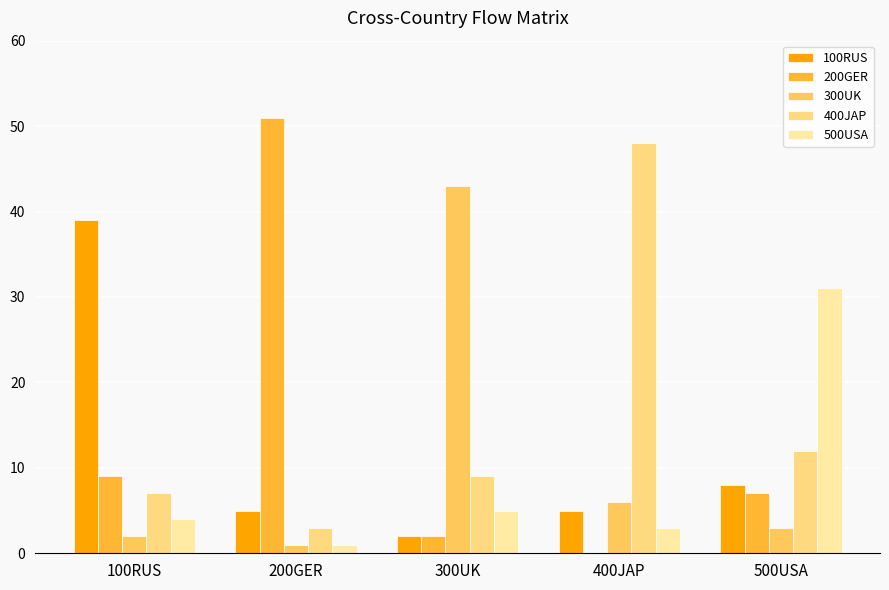

Where does the 100RUS series first go above 5?

100RUS